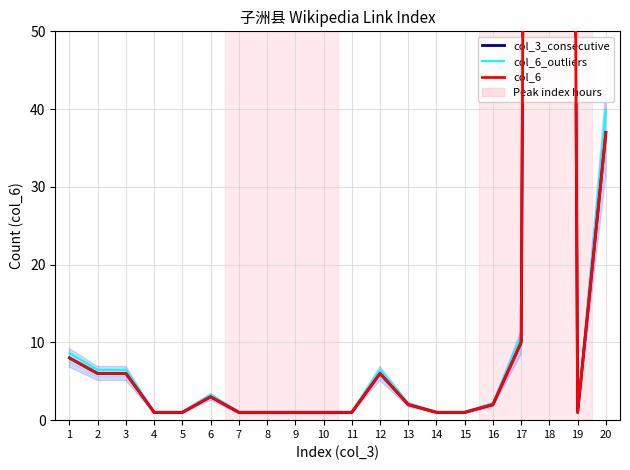

What is the value of the col_6 point at the 20th from the left?

37.0